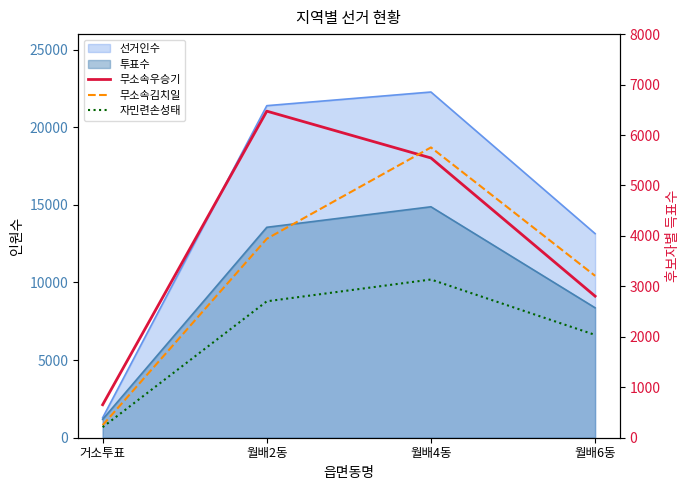

True or false: 무소속우승기 has a value of 2806 at 월배6동.

True